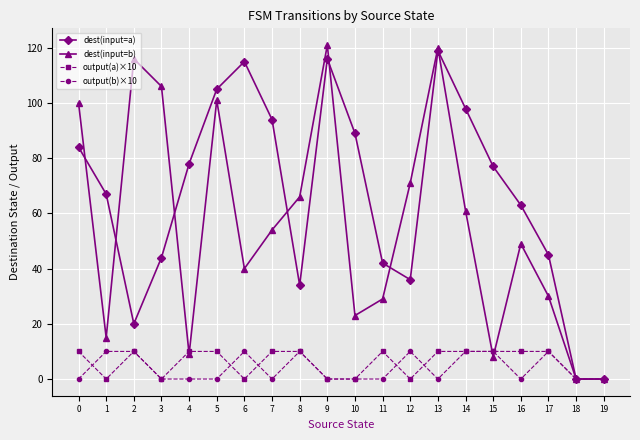

At which category is the sum across all series the highest?

13